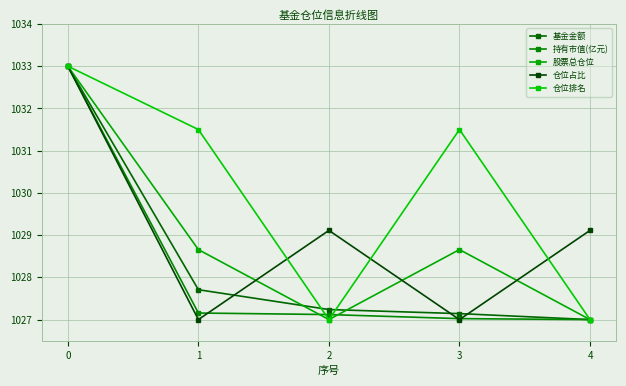

What is the difference between the highest and lowest values at 3?

4.5